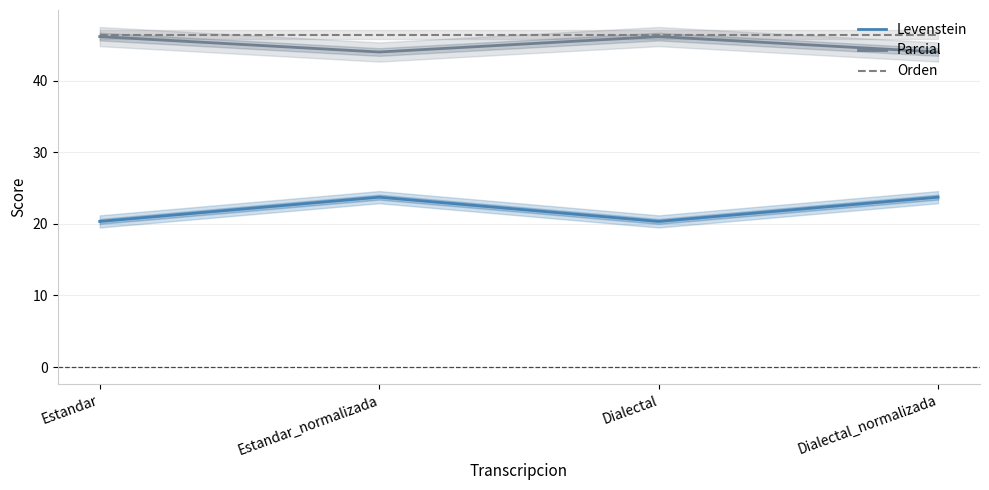

What is the label of the 4th point from the left?

Dialectal_normalizada